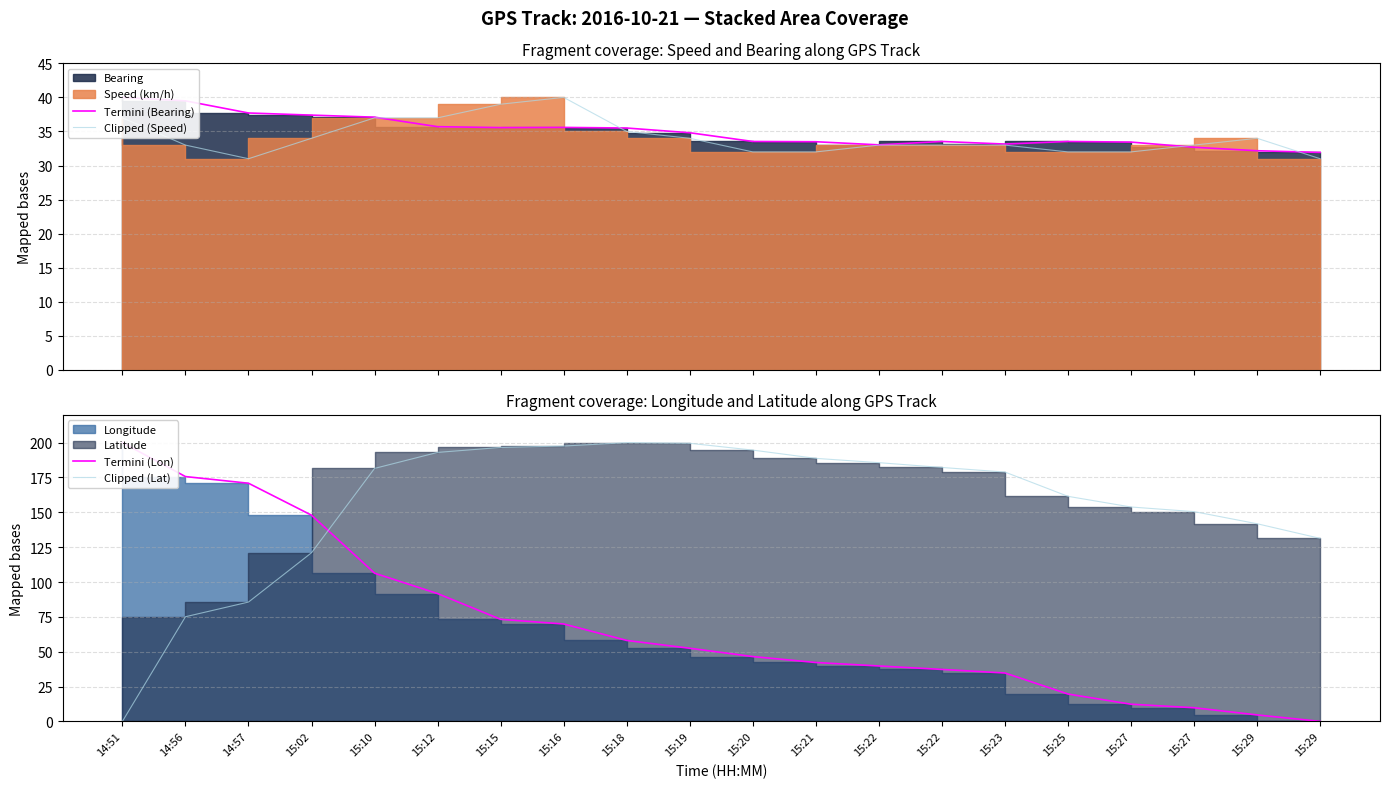

What is the difference between the highest and lowest values at 15:29?

137.2